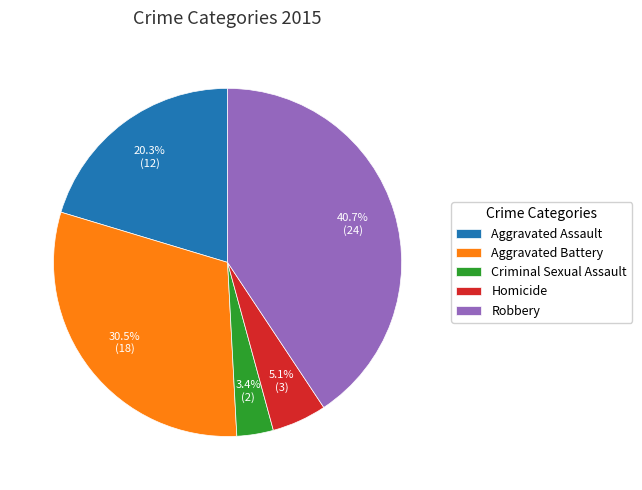

To the nearest percent, what is the difference between the largest and smallest slice percentages?

37%